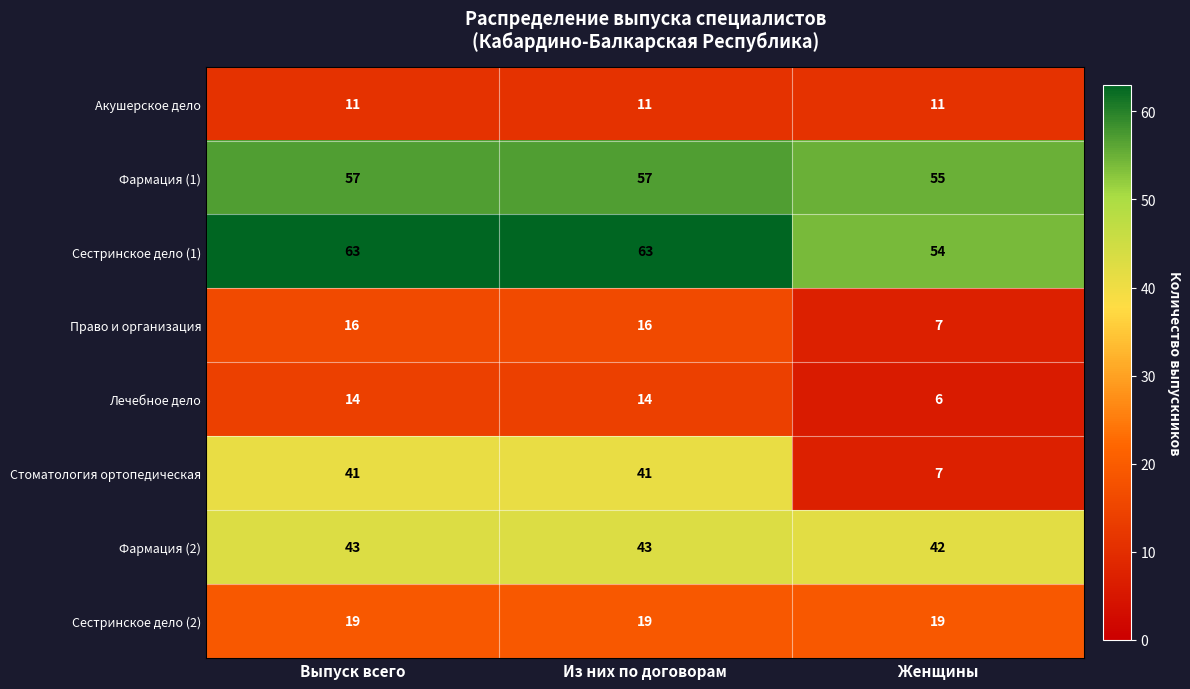

Between Из них по договорам and Женщины, which series saw the biggest shift?

Стоматология ортопедическая